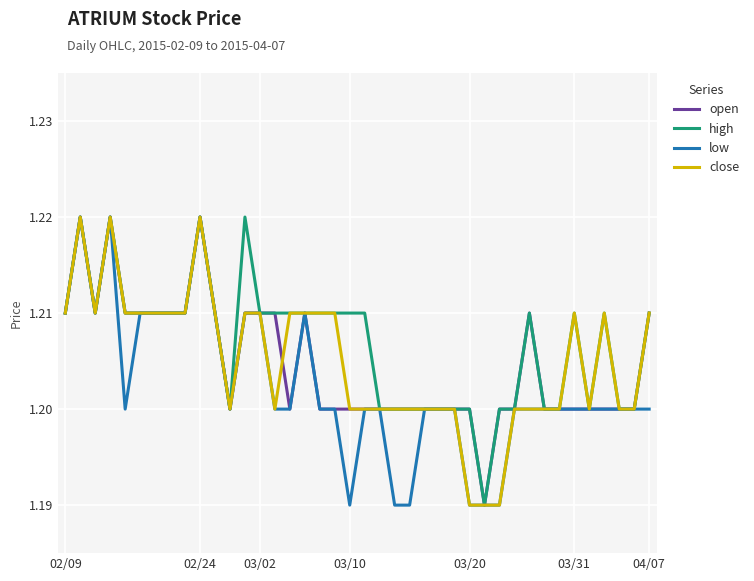

Does the chart display data point markers on the line(s)?

No